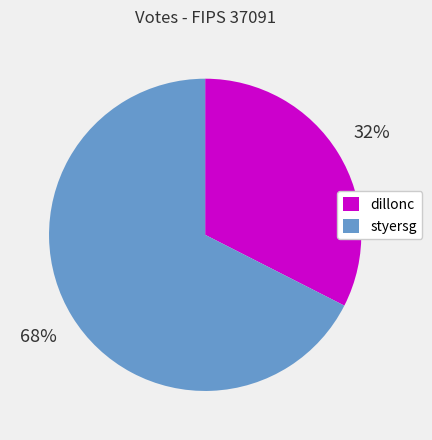

Is there a majority slice in this chart?

Yes